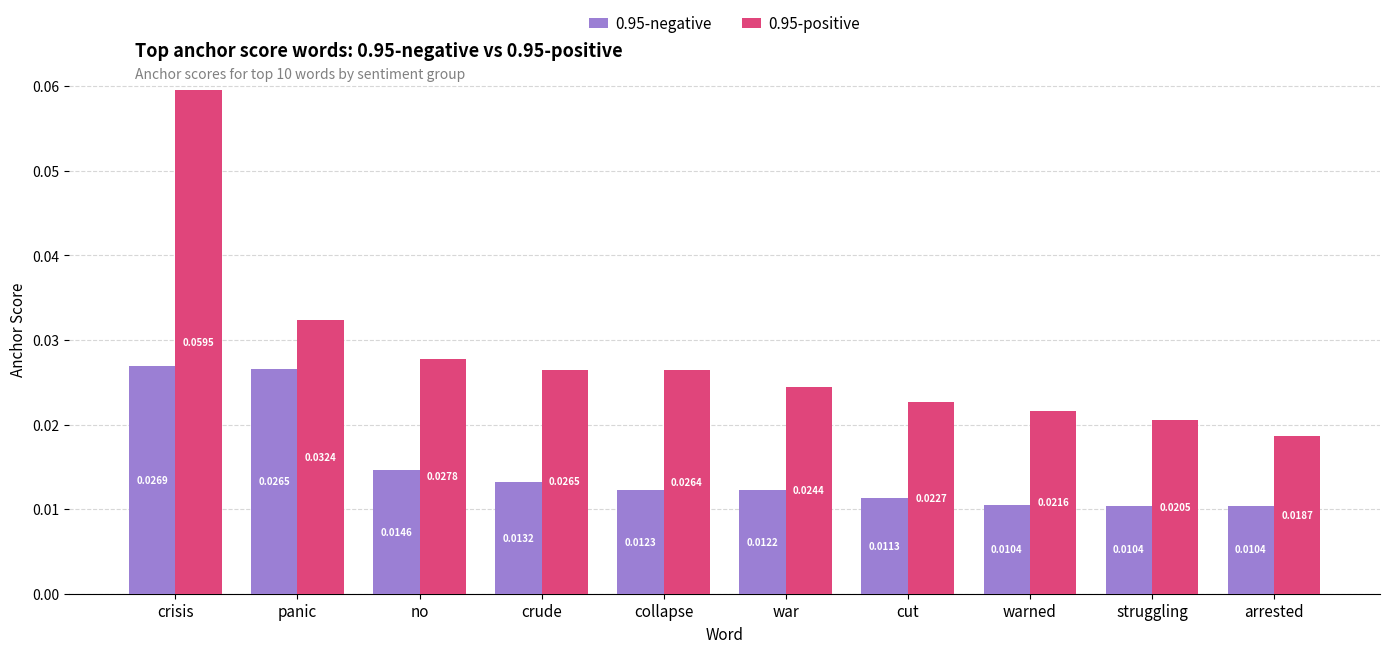

Which series has the largest total across all categories?

0.95-positive